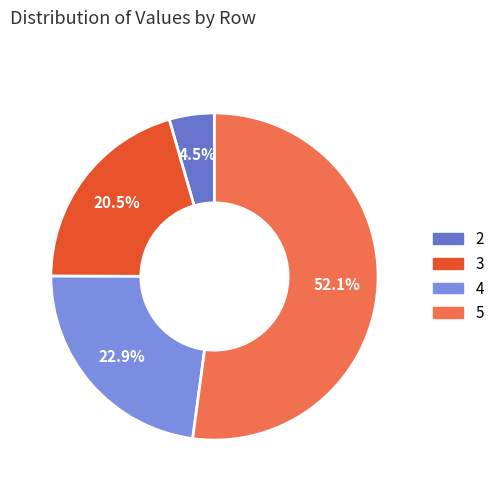

How much of the chart is everything except 4?

77.1%